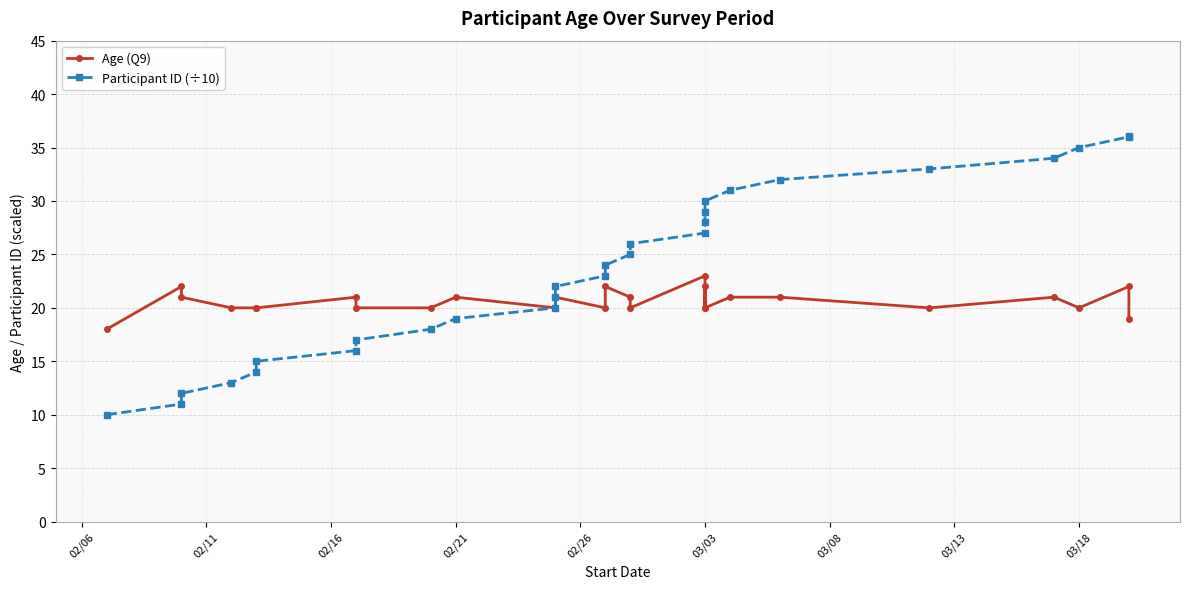

What are all the series names shown in the legend?

Age (Q9), Participant ID (÷10)